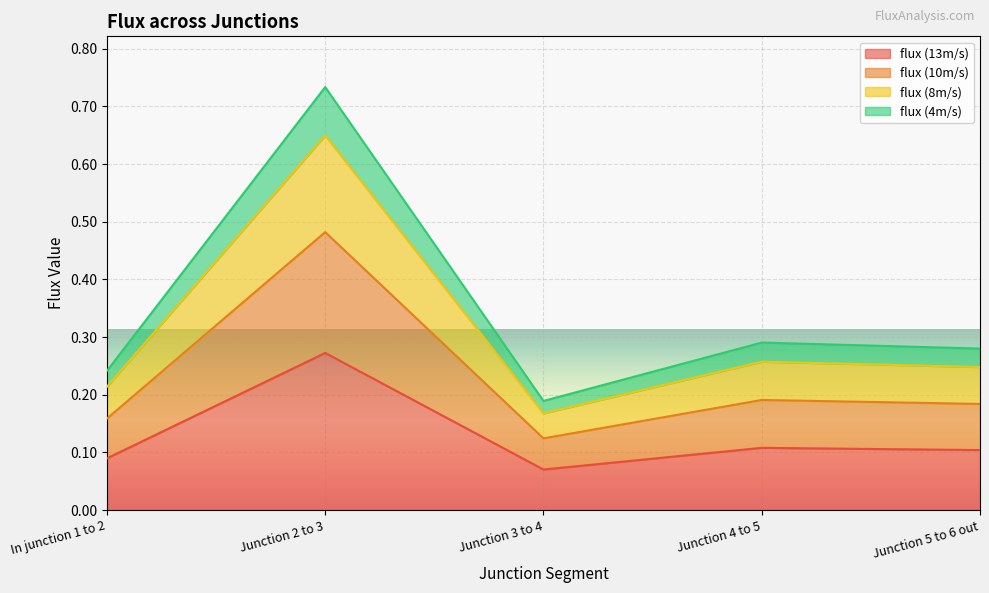

What are all the series names shown in the legend?

flux (13m/s), flux (10m/s), flux (8m/s), flux (4m/s)